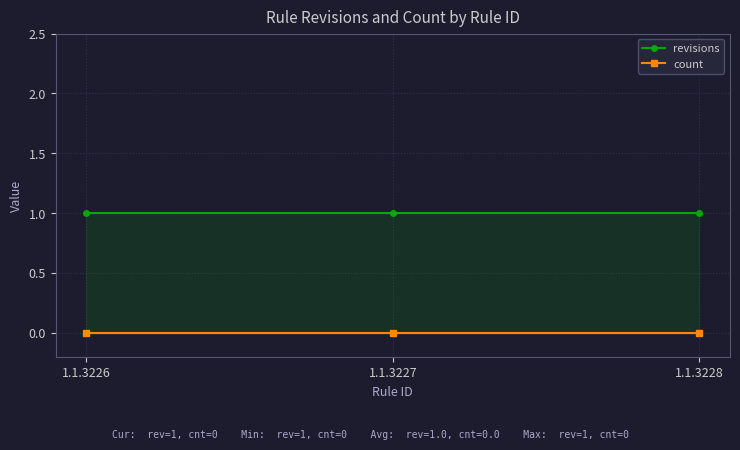

At which category is the sum across all series the highest?

1.1.3226